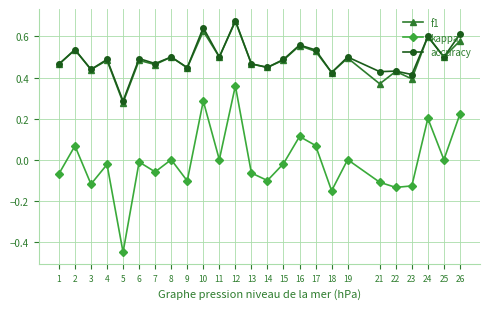

In f1, how many points are lower than both neighbors (excluding endpoints)?

10